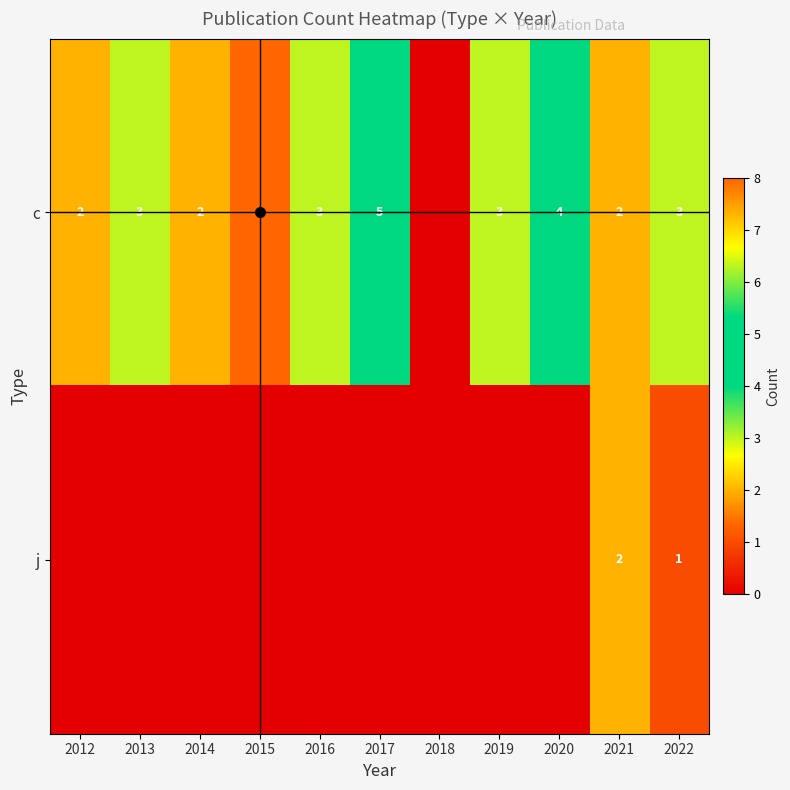

What is the sum of all j values?

3